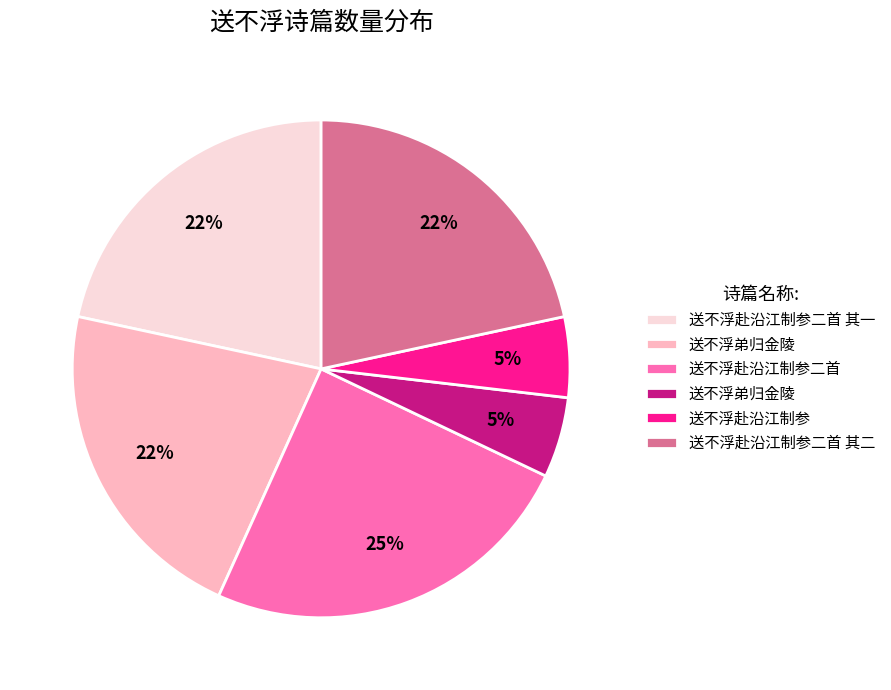

How many slices are in this pie chart?

6